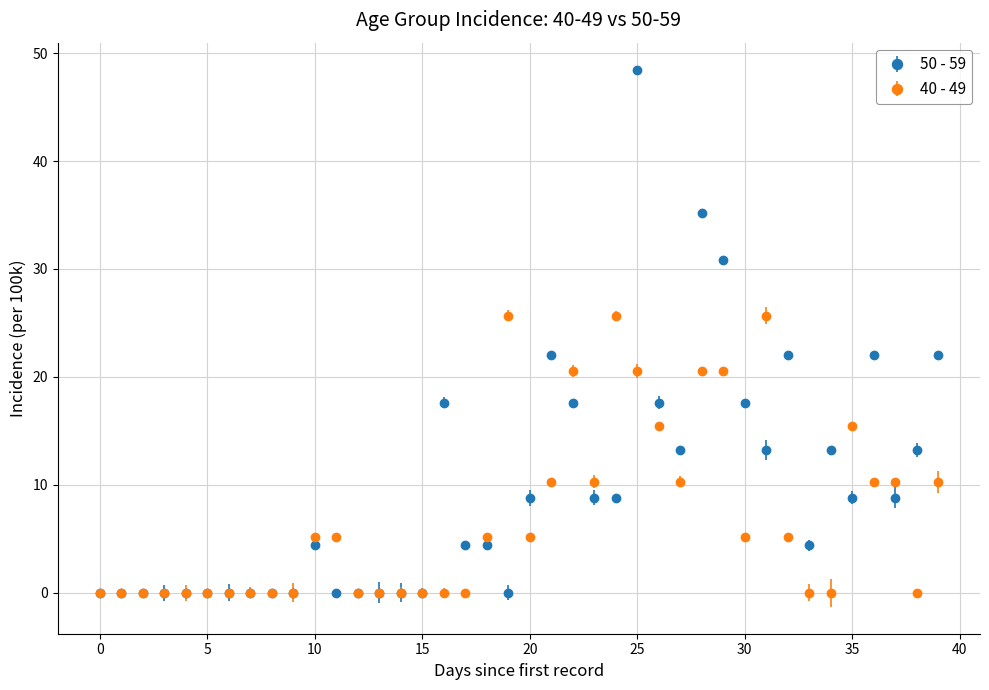

What are all the series names shown in the legend?

50 - 59, 40 - 49